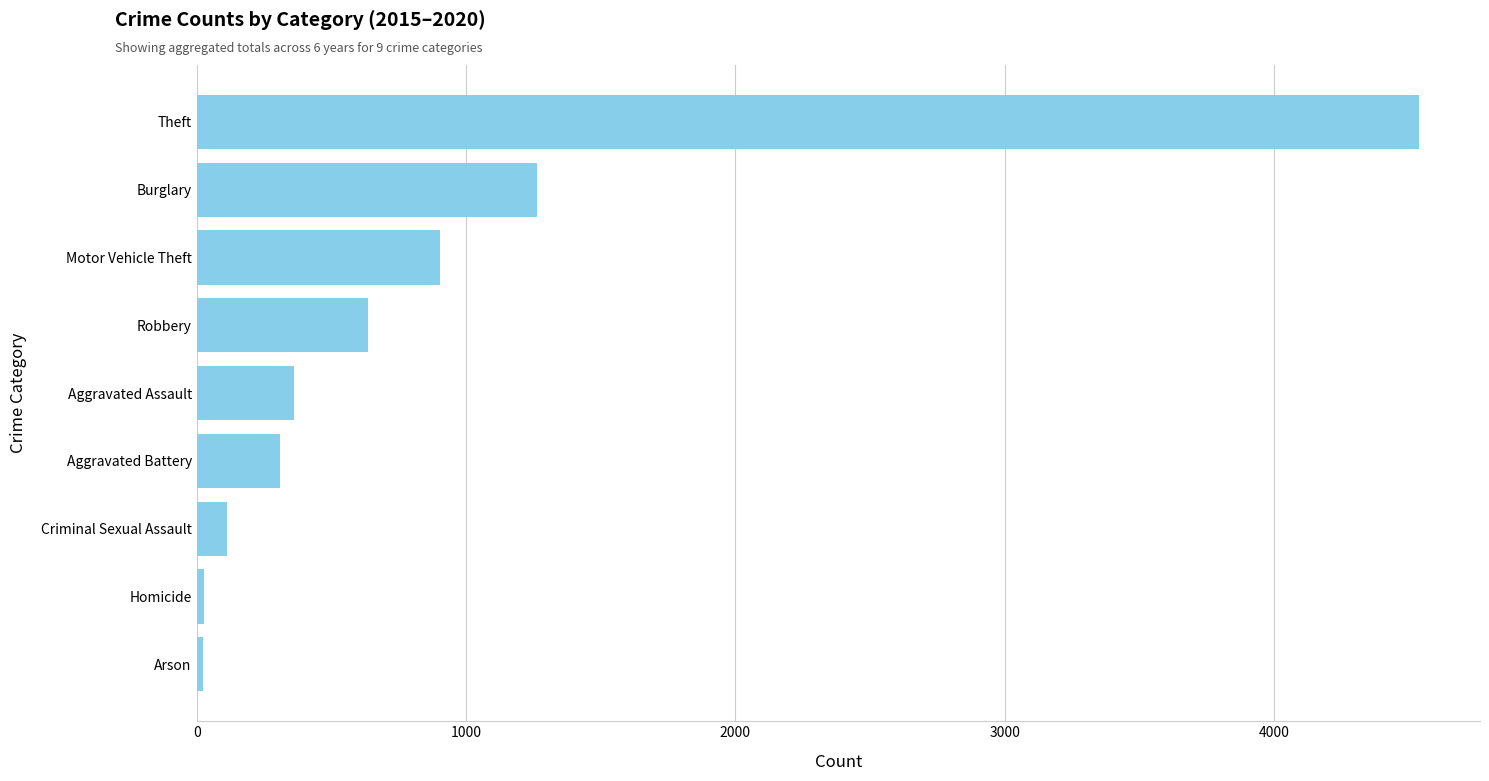

Between Robbery and Theft, which is larger?

Theft